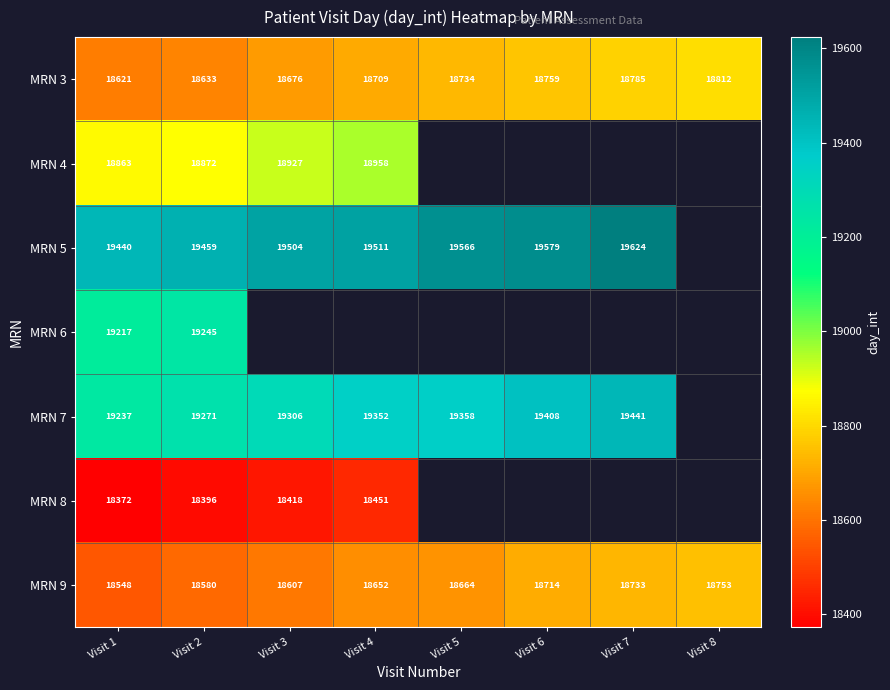

At which category is the sum across all series the highest?

Visit 2